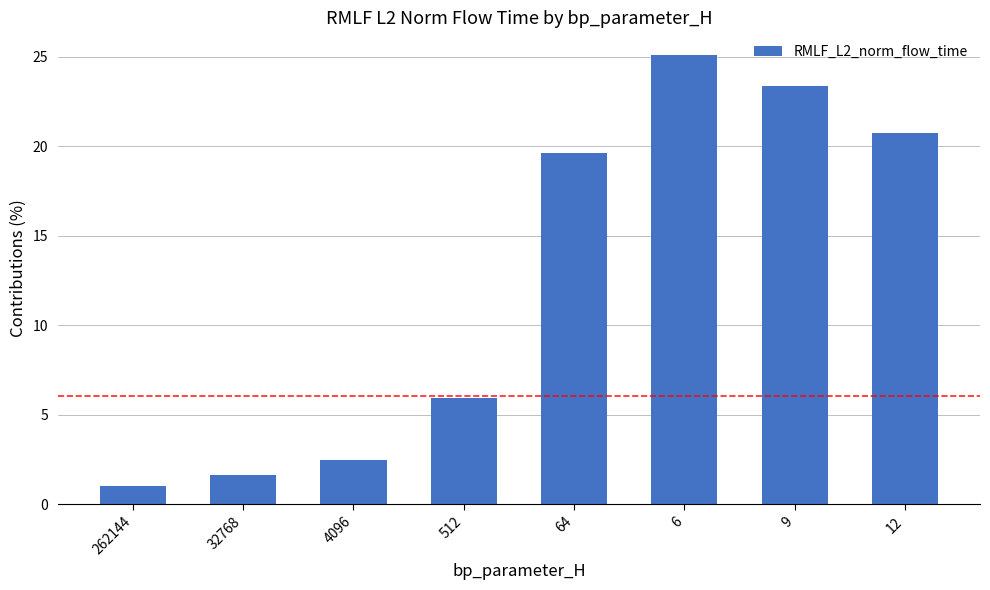

List the labels in order of value, smallest first.

262144, 32768, 4096, 512, 64, 12, 9, 6